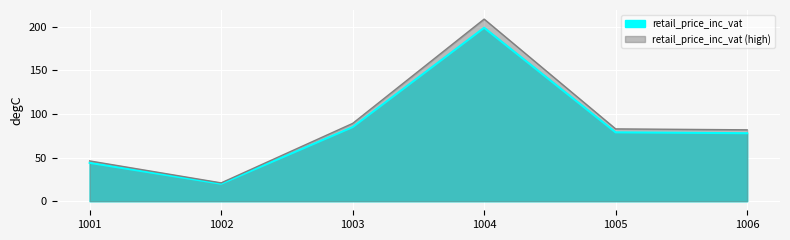

True or false: the data has more than 2 interior local peaks.

False